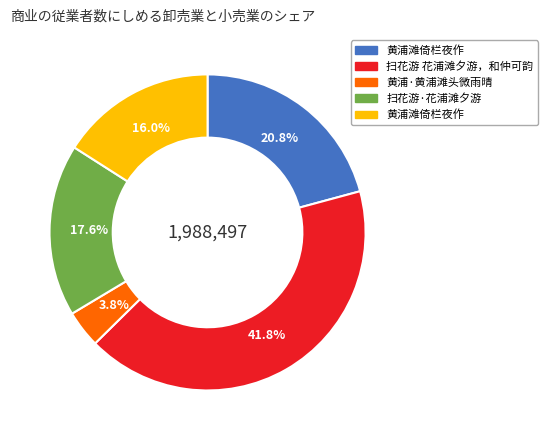

Is there a majority slice in this chart?

No